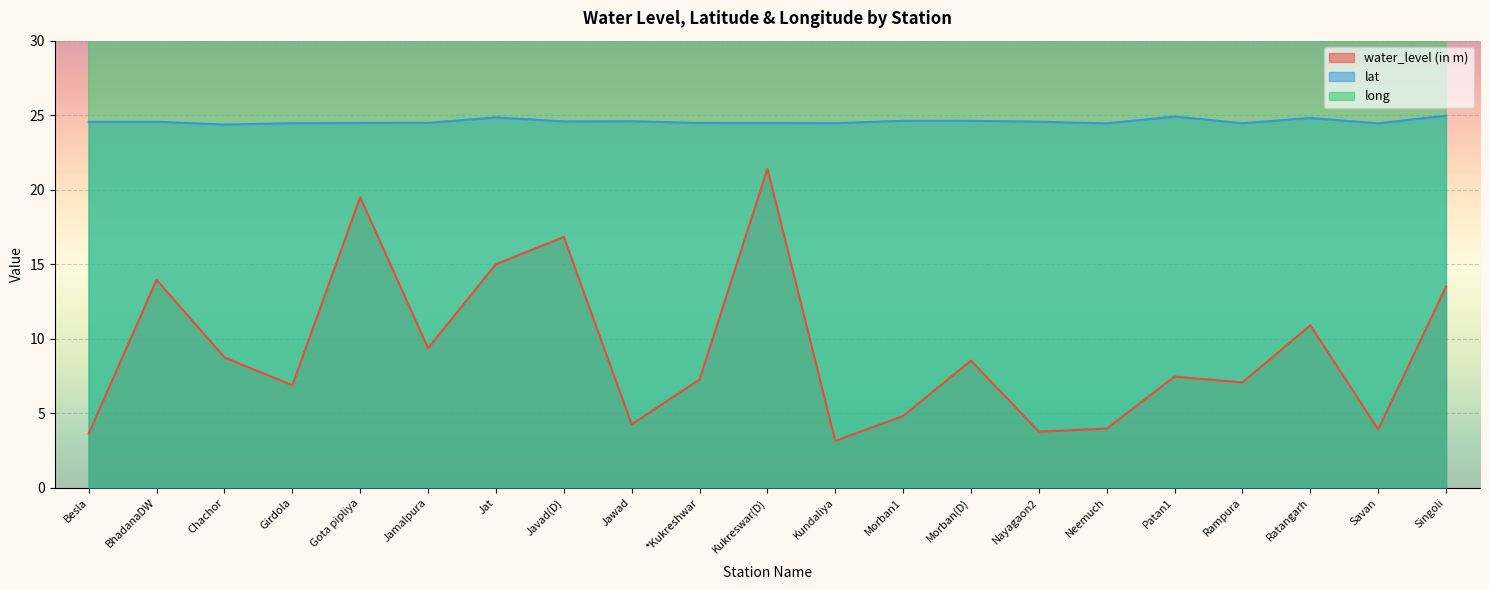

Rank the series by their average value, from highest to lowest.

long, lat, water_level (in m)